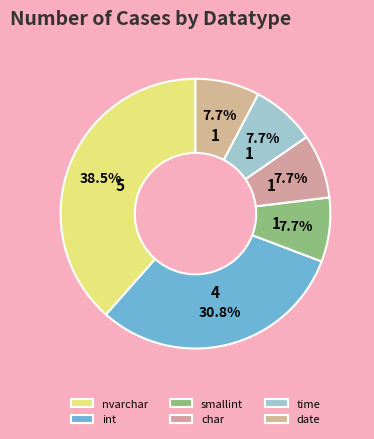

Do char and int together represent more than half of the pie?

No